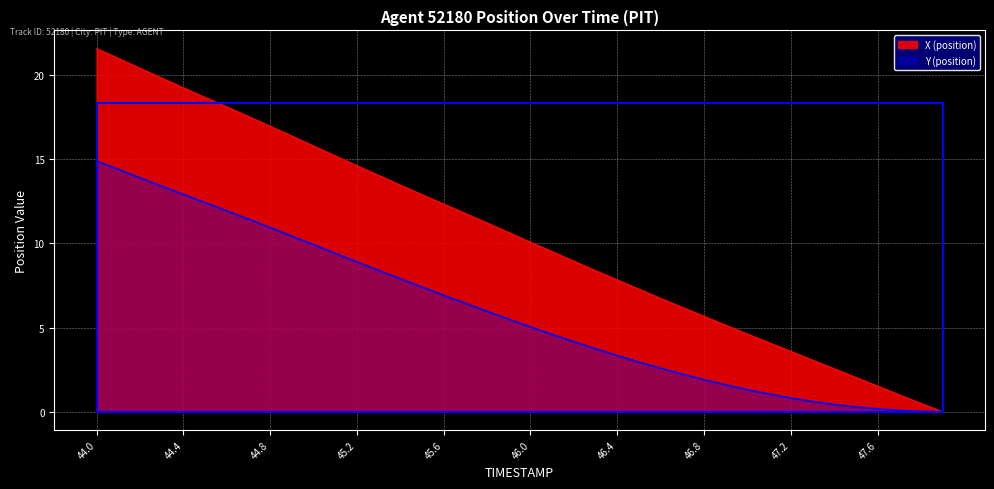

Between 45.6 and 47.6, which series saw the biggest shift?

X (position)